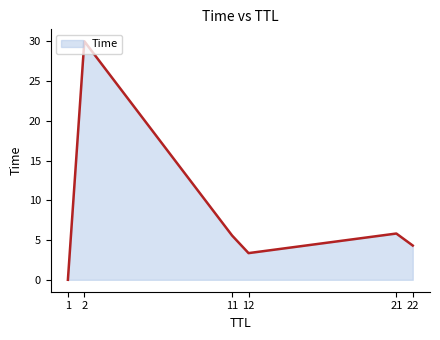

What is the difference between the maximum and minimum values?

30.0